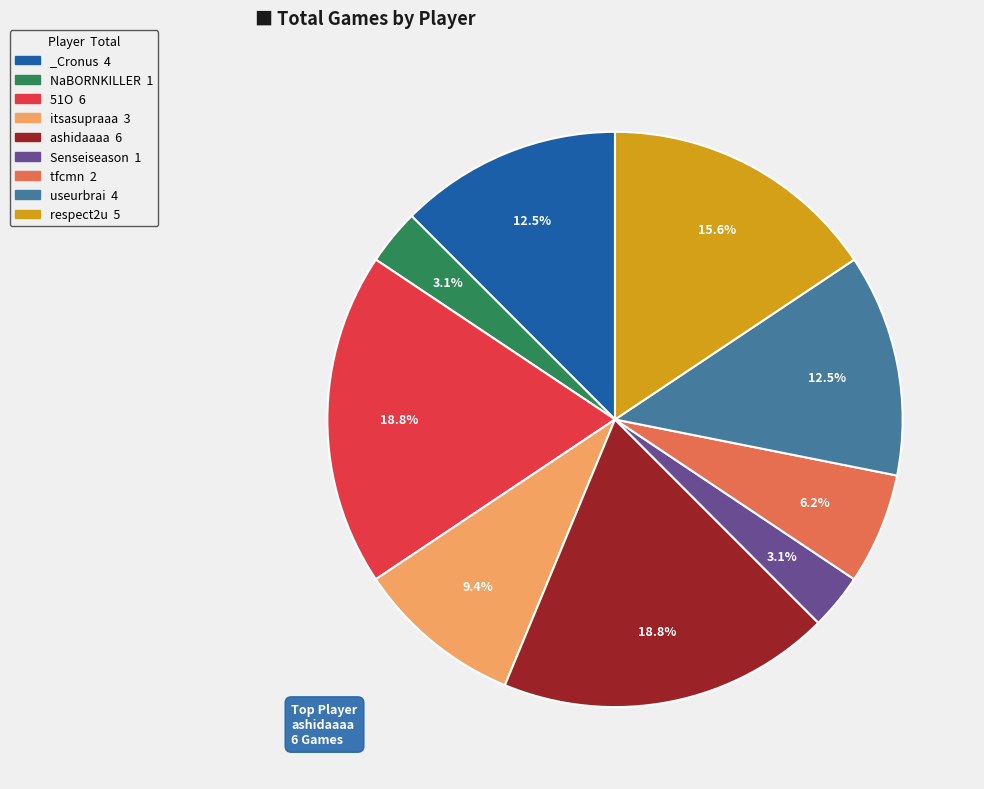

Does _Cronus 4 represent more than half of the total?

No